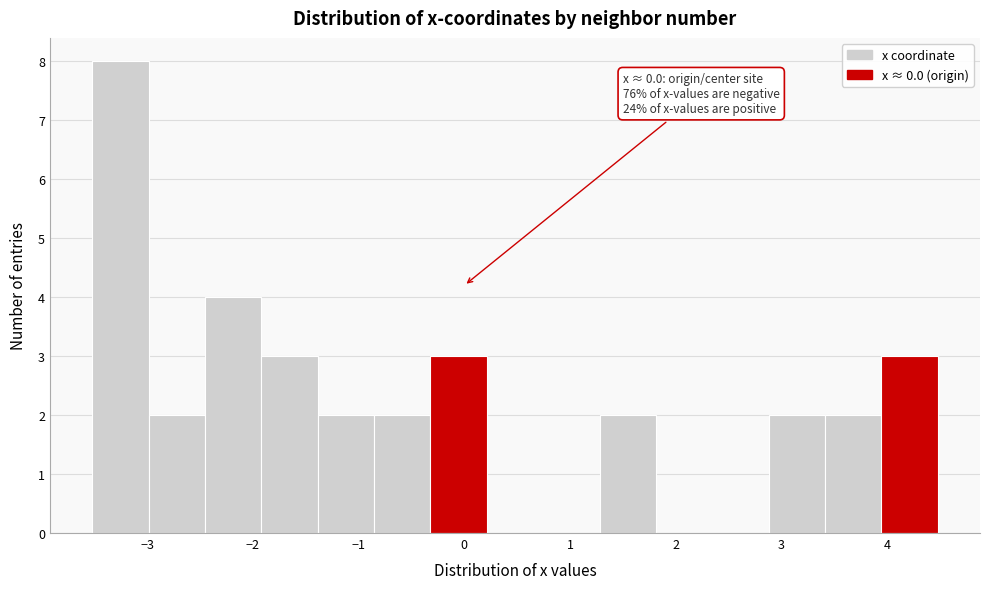

Which range on the x-axis has the tallest bar?

-3.5 to -3.0